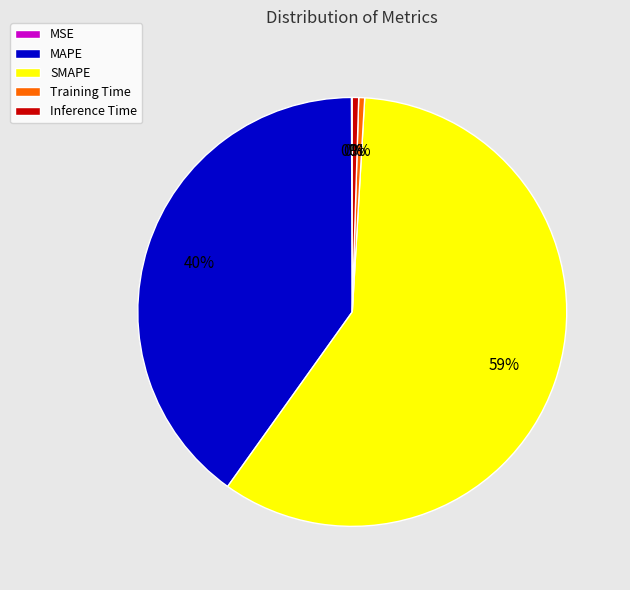

The Training Time slice represents 0% of the pie. True or false?

True